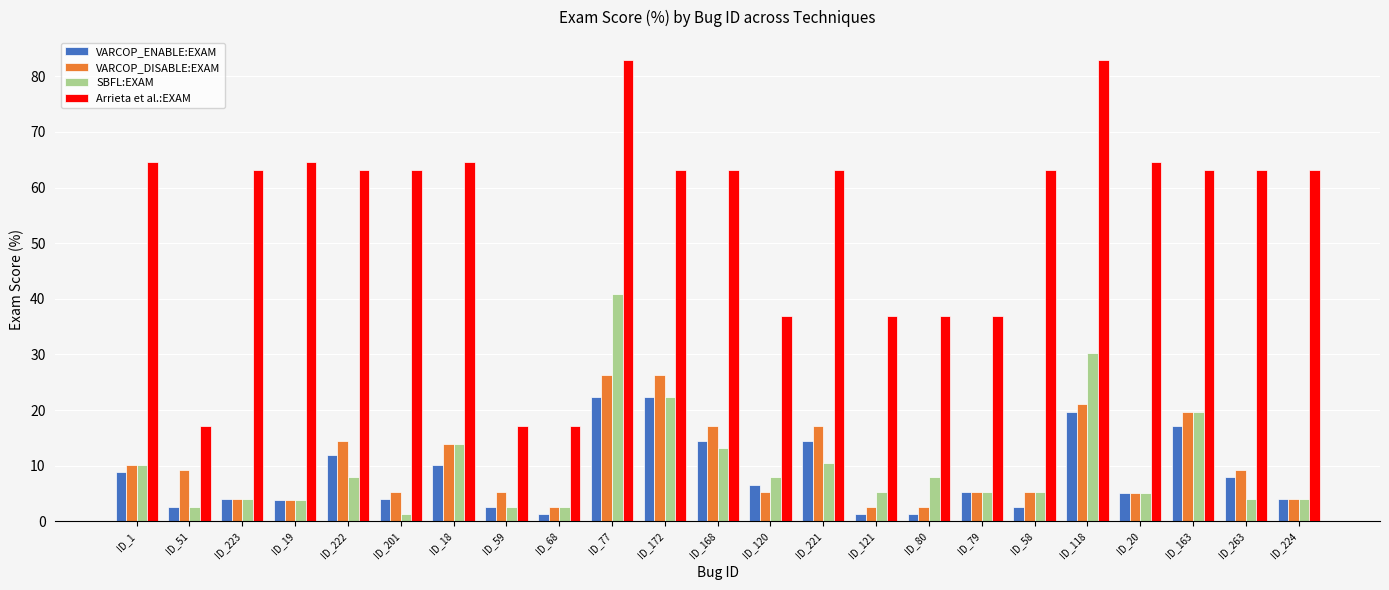

How many groups of bars are there?

23